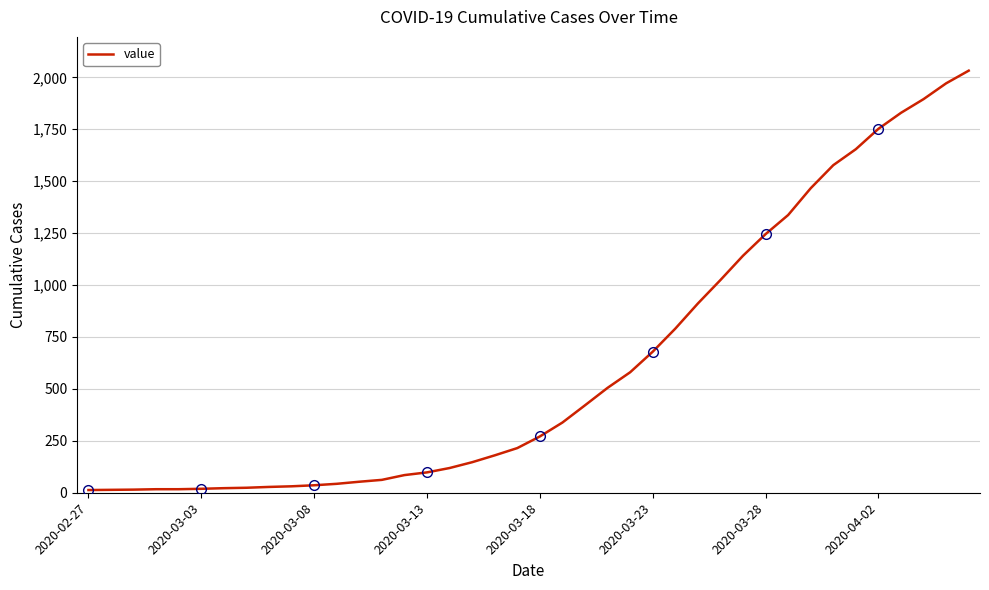

Reading right to left, list all the values displayed in this chart.

2032	1971	1895	1829	1752	1654	1577	1466	1337	1245	1141	1024	911	790	679	580	505	421	338	271	215	180	147	119	98	85	62	53	43	36	31	28	24	22	19	17	17	15	14	13